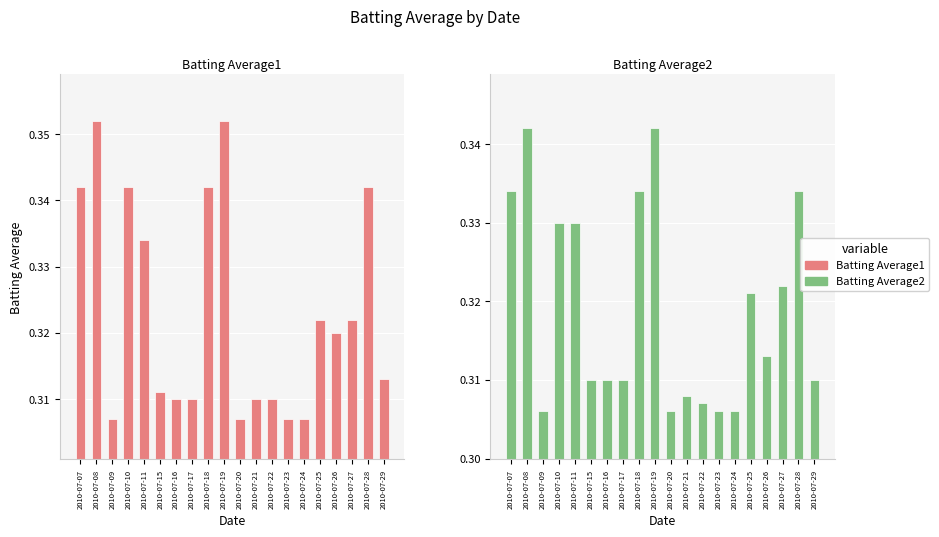

Rank the series by their average value, from lowest to highest.

Batting Average2, Batting Average1